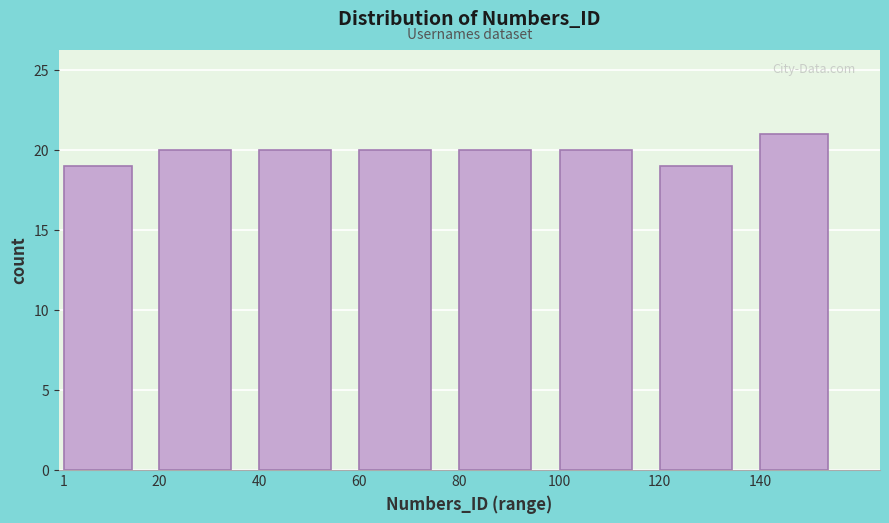

Reading left to right, extract all data points from this chart.

19	20	20	20	20	20	19	21